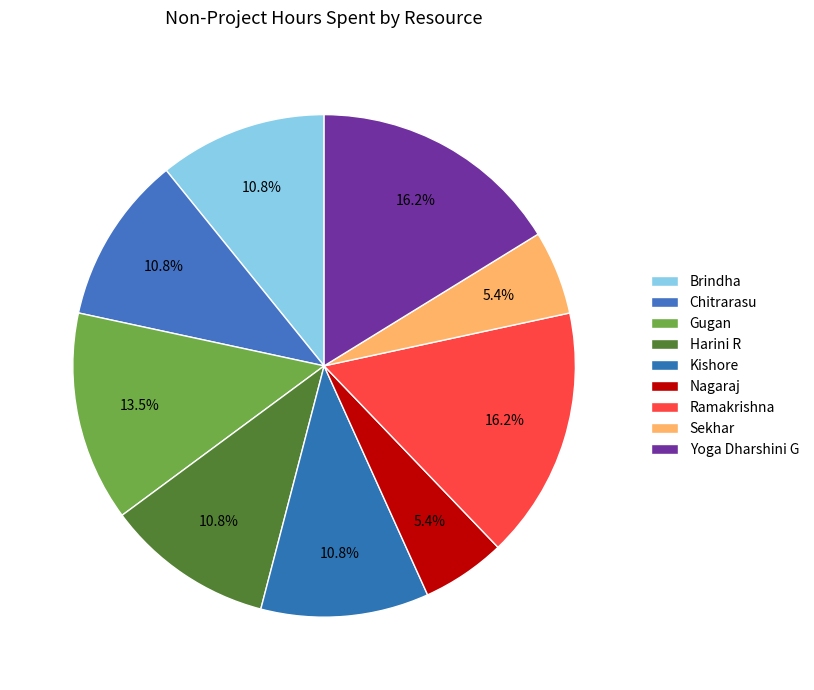

Is the sum of Sekhar and Brindha greater than half?

No